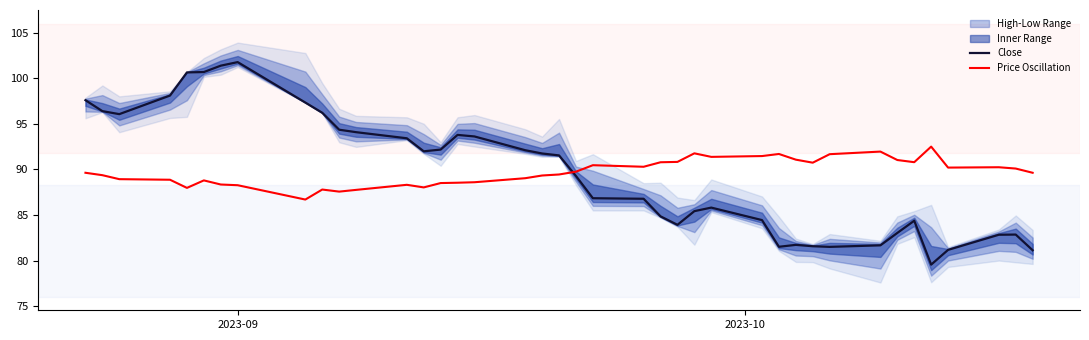

What is the lowest value of the Price Oscillation series?

86.7